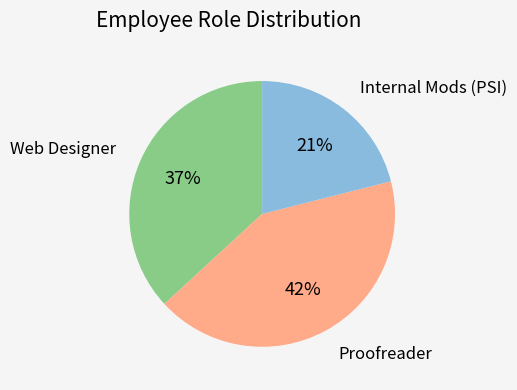

To the nearest percent, what is the difference between the largest and smallest slice percentages?

21%